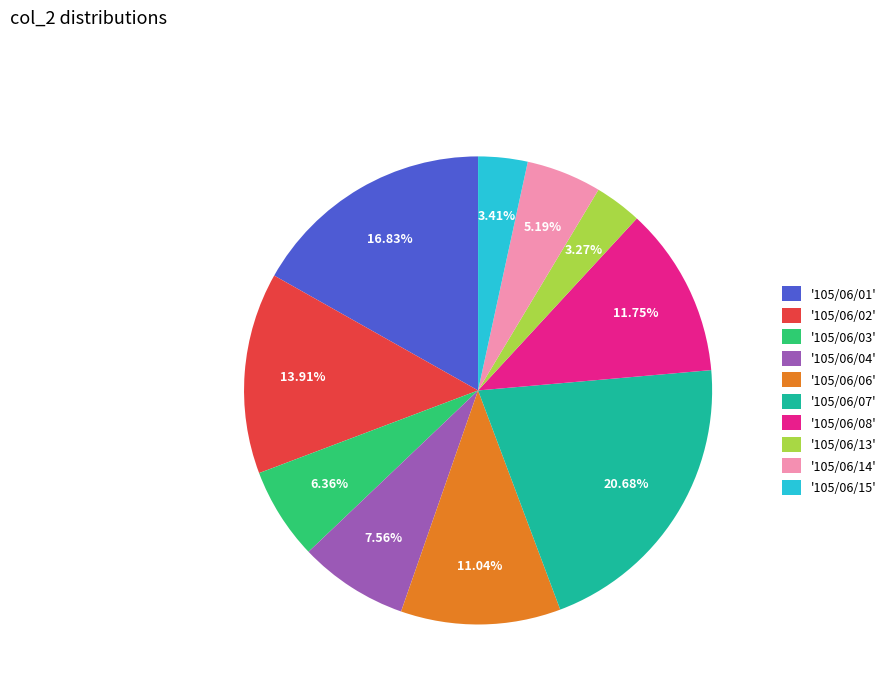

Does '105/06/08' account for over 50% of the chart?

No